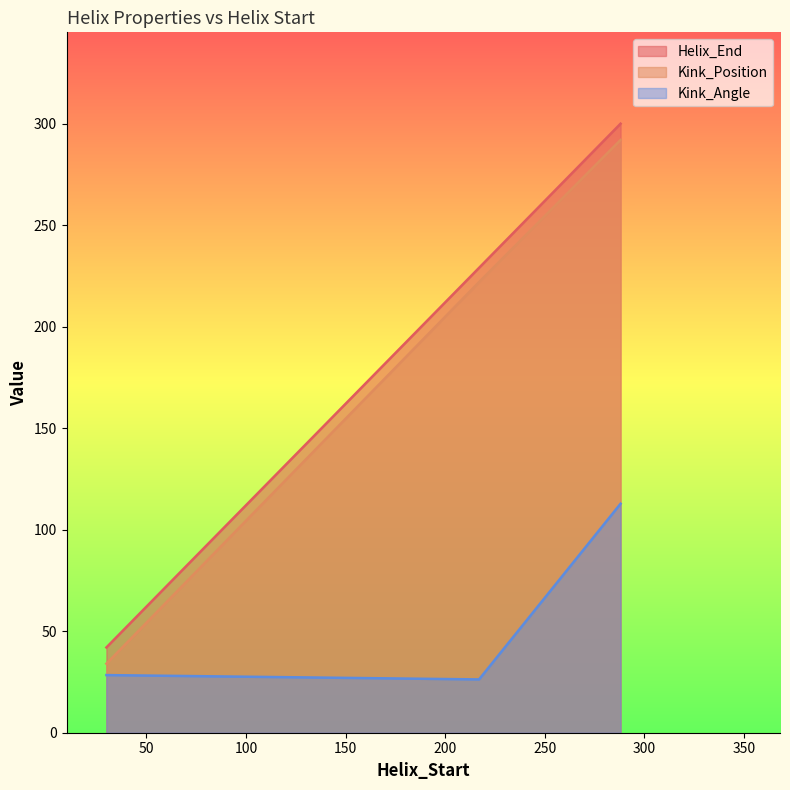

At how many categories does at least one series exceed 157?

2